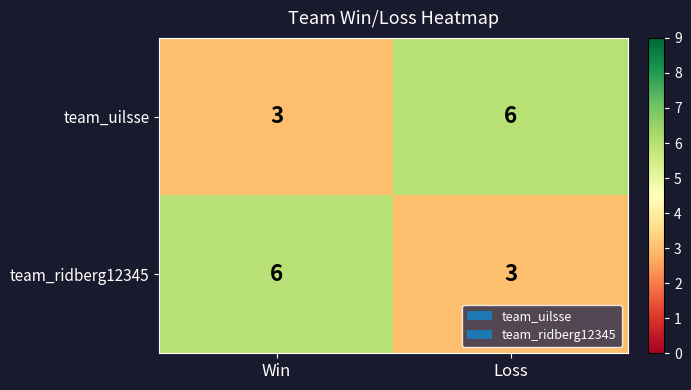

Reading left to right, extract all data points from this chart.

team_uilsse: 3	6
team_ridberg12345: 6	3